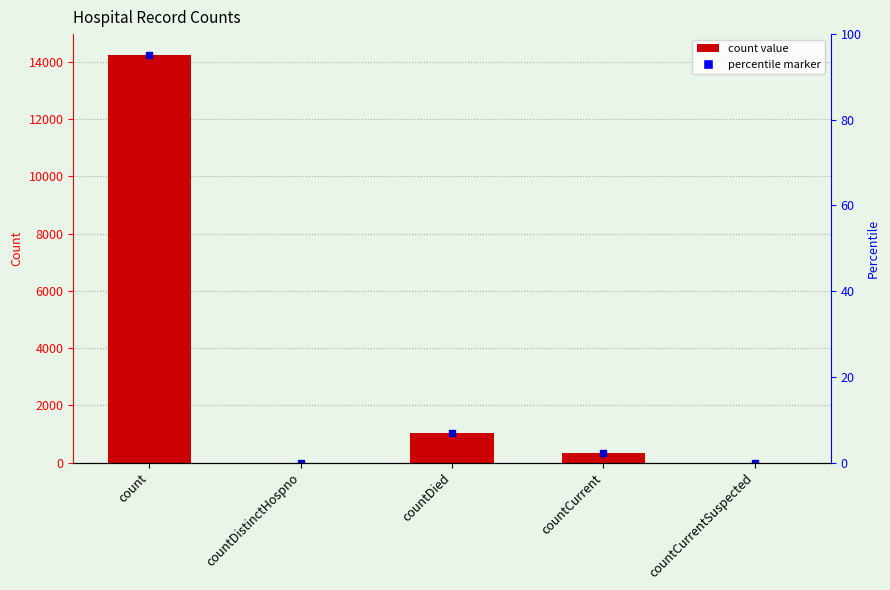

How many values are below 336?

2